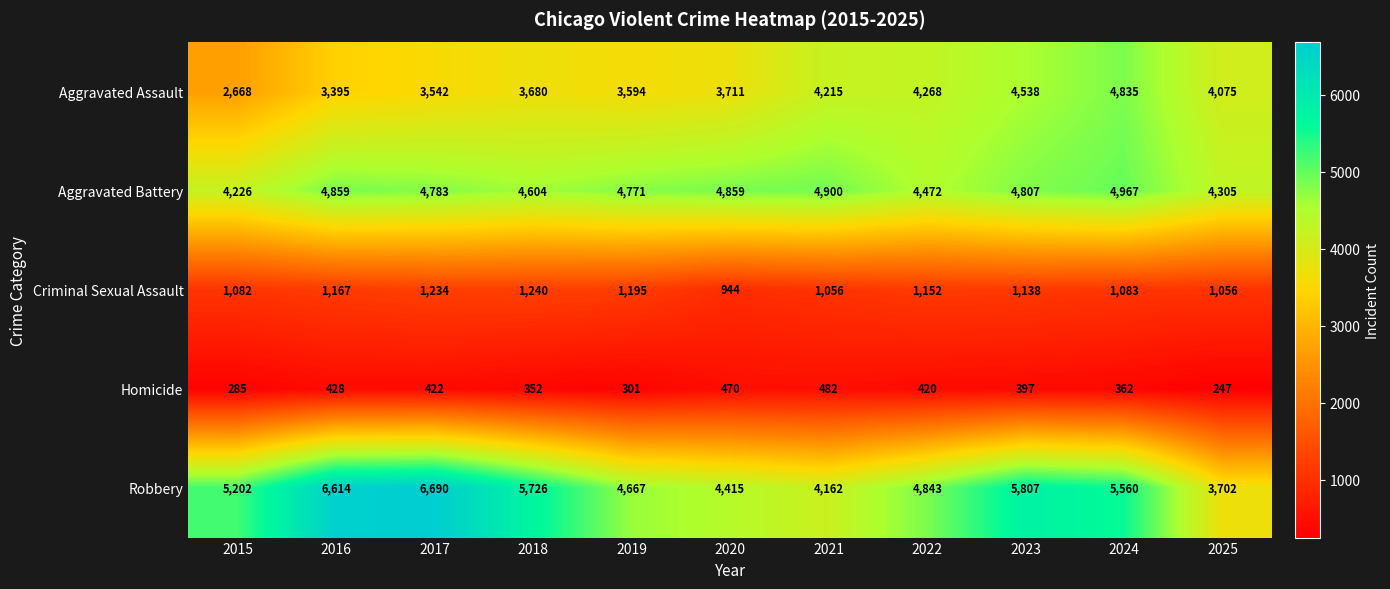

Rank the series at 2018 from highest to lowest value.

Robbery, Aggravated Battery, Aggravated Assault, Criminal Sexual Assault, Homicide